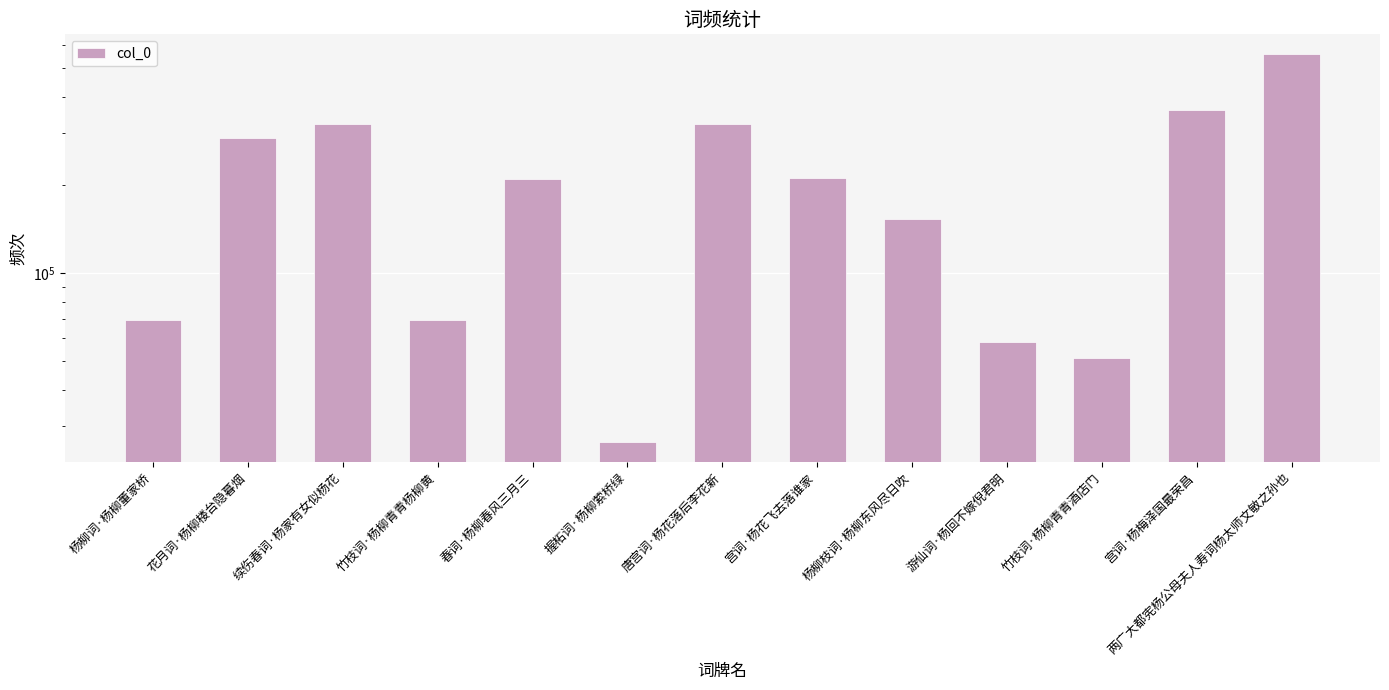

What is the smallest value displayed?

26477